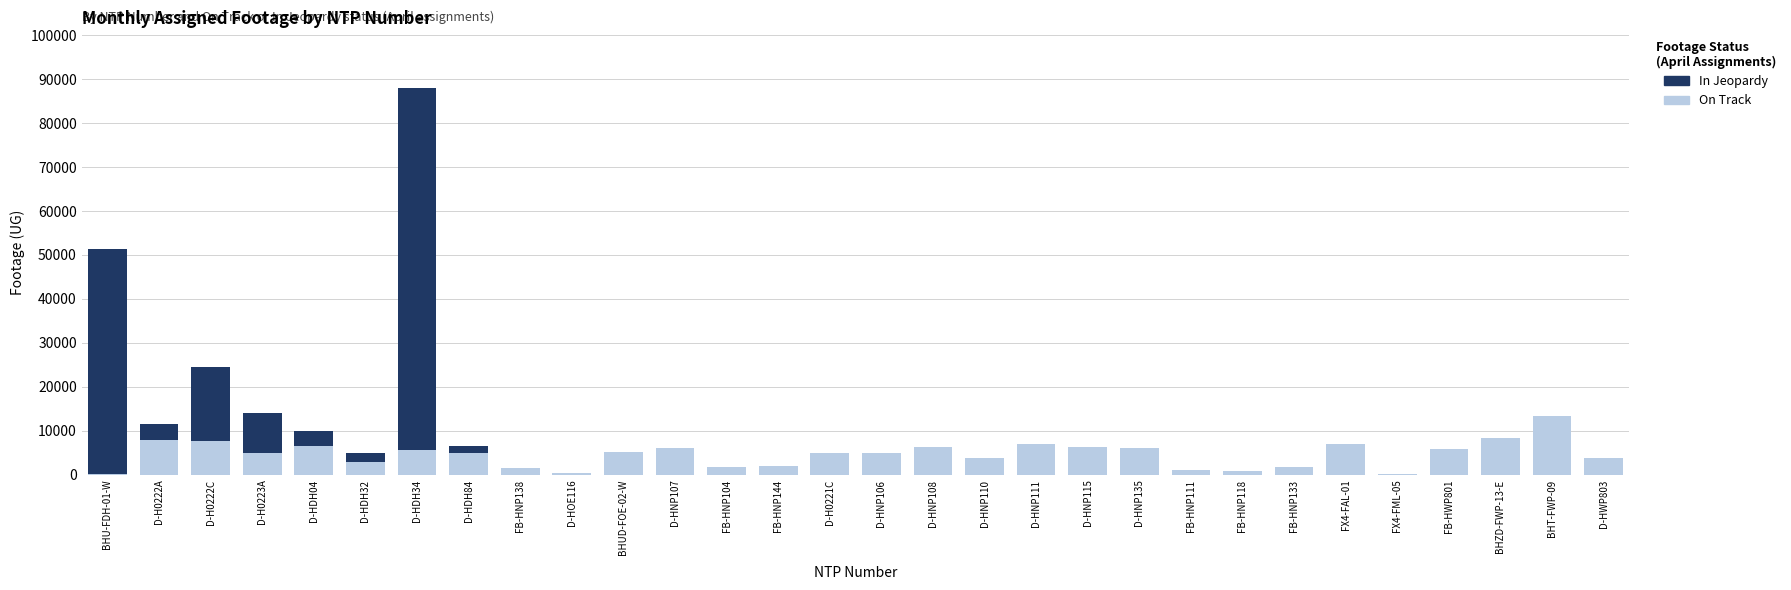

Where is In Jeopardy nearest to the value 44105?

BHU-FDH-01-W